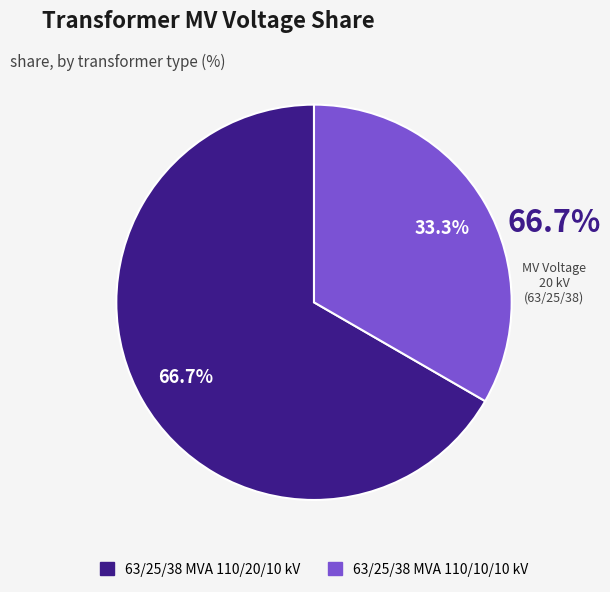

To the nearest percent, what is the difference between the 63/25/38 MVA 110/10/10 kV and 63/25/38 MVA 110/20/10 kV slice percentages?

33%